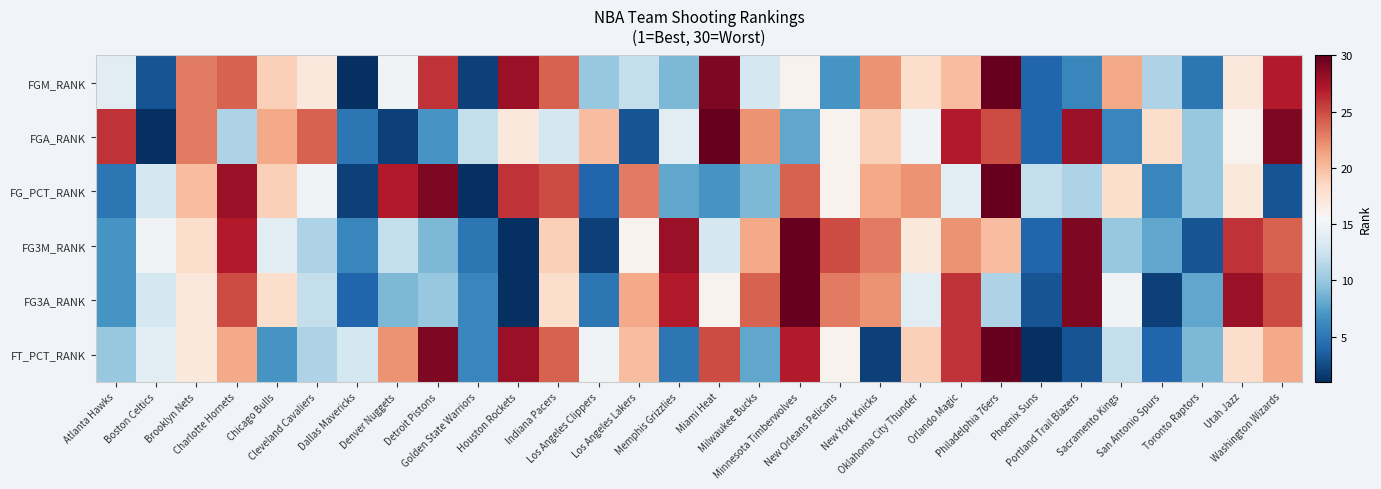

Reading left to right, list all the values displayed in this chart.

FGM_RANK: Atlanta Hawks=14	Boston Celtics=3	Brooklyn Nets=23	Charlotte Hornets=24	Chicago Bulls=19	Cleveland Cavaliers=17	Dallas Mavericks=1	Denver Nuggets=15	Detroit Pistons=26	Golden State Warriors=2	Houston Rockets=28	Indiana Pacers=24	Los Angeles Clippers=10	Los Angeles Lakers=12	Memphis Grizzlies=9	Miami Heat=29	Milwaukee Bucks=13	Minnesota Timberwolves=16	New Orleans Pelicans=7	New York Knicks=22	Oklahoma City Thunder=18	Orlando Magic=20	Philadelphia 76ers=30	Phoenix Suns=4	Portland Trail Blazers=6	Sacramento Kings=21	San Antonio Spurs=11	Toronto Raptors=5	Utah Jazz=17	Washington Wizards=27
FGA_RANK: Atlanta Hawks=26	Boston Celtics=1	Brooklyn Nets=23	Charlotte Hornets=11	Chicago Bulls=21	Cleveland Cavaliers=24	Dallas Mavericks=5	Denver Nuggets=2	Detroit Pistons=7	Golden State Warriors=12	Houston Rockets=17	Indiana Pacers=13	Los Angeles Clippers=20	Los Angeles Lakers=3	Memphis Grizzlies=14	Miami Heat=30	Milwaukee Bucks=22	Minnesota Timberwolves=8	New Orleans Pelicans=16	New York Knicks=19	Oklahoma City Thunder=15	Orlando Magic=27	Philadelphia 76ers=25	Phoenix Suns=4	Portland Trail Blazers=28	Sacramento Kings=6	San Antonio Spurs=18	Toronto Raptors=10	Utah Jazz=16	Washington Wizards=29
FG_PCT_RANK: Atlanta Hawks=5	Boston Celtics=13	Brooklyn Nets=20	Charlotte Hornets=28	Chicago Bulls=19	Cleveland Cavaliers=15	Dallas Mavericks=2	Denver Nuggets=27	Detroit Pistons=29	Golden State Warriors=1	Houston Rockets=26	Indiana Pacers=25	Los Angeles Clippers=4	Los Angeles Lakers=23	Memphis Grizzlies=8	Miami Heat=7	Milwaukee Bucks=9	Minnesota Timberwolves=24	New Orleans Pelicans=16	New York Knicks=21	Oklahoma City Thunder=22	Orlando Magic=14	Philadelphia 76ers=30	Phoenix Suns=12	Portland Trail Blazers=11	Sacramento Kings=18	San Antonio Spurs=6	Toronto Raptors=10	Utah Jazz=17	Washington Wizards=3
FG3M_RANK: Atlanta Hawks=7	Boston Celtics=15	Brooklyn Nets=18	Charlotte Hornets=27	Chicago Bulls=14	Cleveland Cavaliers=11	Dallas Mavericks=6	Denver Nuggets=12	Detroit Pistons=9	Golden State Warriors=5	Houston Rockets=1	Indiana Pacers=19	Los Angeles Clippers=2	Los Angeles Lakers=16	Memphis Grizzlies=28	Miami Heat=13	Milwaukee Bucks=21	Minnesota Timberwolves=30	New Orleans Pelicans=25	New York Knicks=23	Oklahoma City Thunder=17	Orlando Magic=22	Philadelphia 76ers=20	Phoenix Suns=4	Portland Trail Blazers=29	Sacramento Kings=10	San Antonio Spurs=8	Toronto Raptors=3	Utah Jazz=26	Washington Wizards=24
FG3A_RANK: Atlanta Hawks=7	Boston Celtics=13	Brooklyn Nets=17	Charlotte Hornets=25	Chicago Bulls=18	Cleveland Cavaliers=12	Dallas Mavericks=4	Denver Nuggets=9	Detroit Pistons=10	Golden State Warriors=6	Houston Rockets=1	Indiana Pacers=18	Los Angeles Clippers=5	Los Angeles Lakers=21	Memphis Grizzlies=27	Miami Heat=16	Milwaukee Bucks=24	Minnesota Timberwolves=30	New Orleans Pelicans=23	New York Knicks=22	Oklahoma City Thunder=14	Orlando Magic=26	Philadelphia 76ers=11	Phoenix Suns=3	Portland Trail Blazers=29	Sacramento Kings=15	San Antonio Spurs=2	Toronto Raptors=8	Utah Jazz=28	Washington Wizards=25
FT_PCT_RANK: Atlanta Hawks=10	Boston Celtics=14	Brooklyn Nets=17	Charlotte Hornets=21	Chicago Bulls=7	Cleveland Cavaliers=11	Dallas Mavericks=13	Denver Nuggets=22	Detroit Pistons=29	Golden State Warriors=6	Houston Rockets=28	Indiana Pacers=24	Los Angeles Clippers=15	Los Angeles Lakers=20	Memphis Grizzlies=5	Miami Heat=25	Milwaukee Bucks=8	Minnesota Timberwolves=27	New Orleans Pelicans=16	New York Knicks=2	Oklahoma City Thunder=19	Orlando Magic=26	Philadelphia 76ers=30	Phoenix Suns=1	Portland Trail Blazers=3	Sacramento Kings=12	San Antonio Spurs=4	Toronto Raptors=9	Utah Jazz=18	Washington Wizards=21